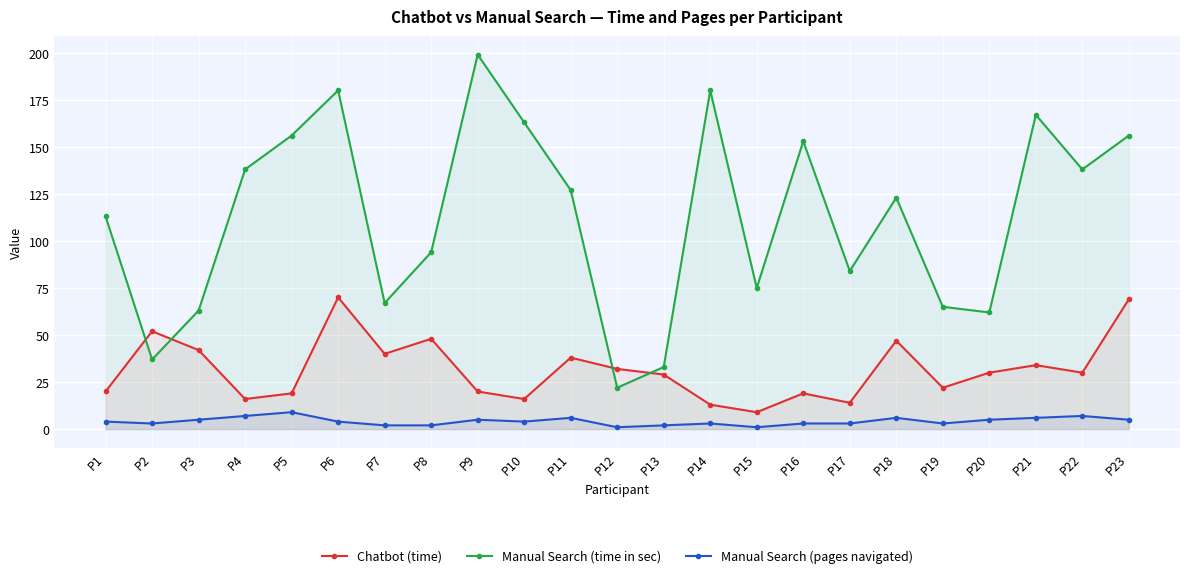

What is the average value of the Manual Search (pages navigated) series?

4